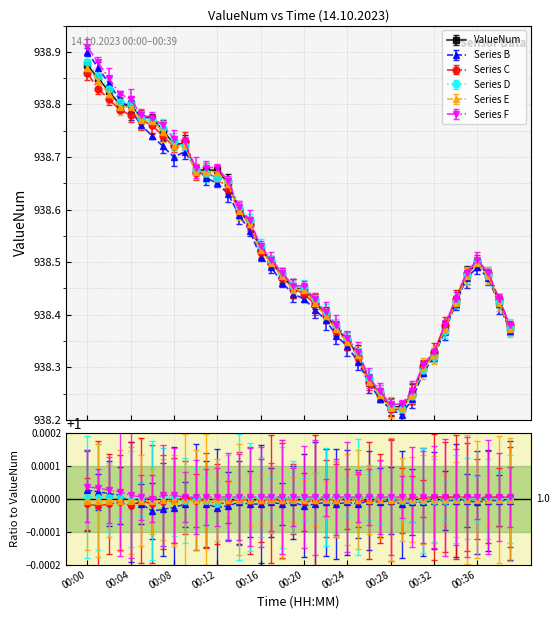

After their last crossing, which series has the higher values: Series E or Series D?

Series D